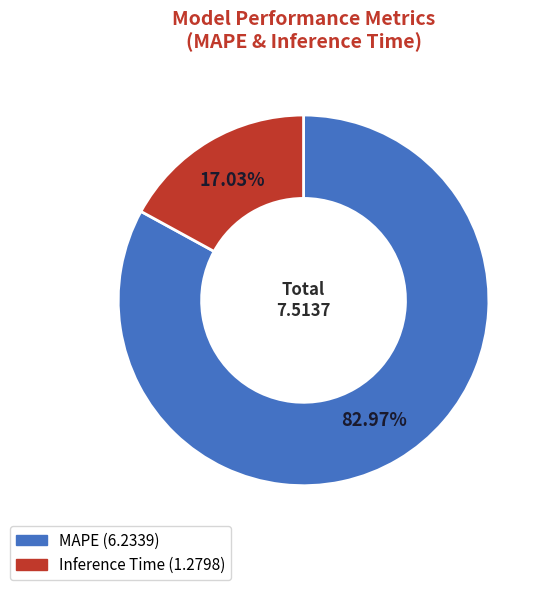

What is the largest slice in the pie chart?

MAPE